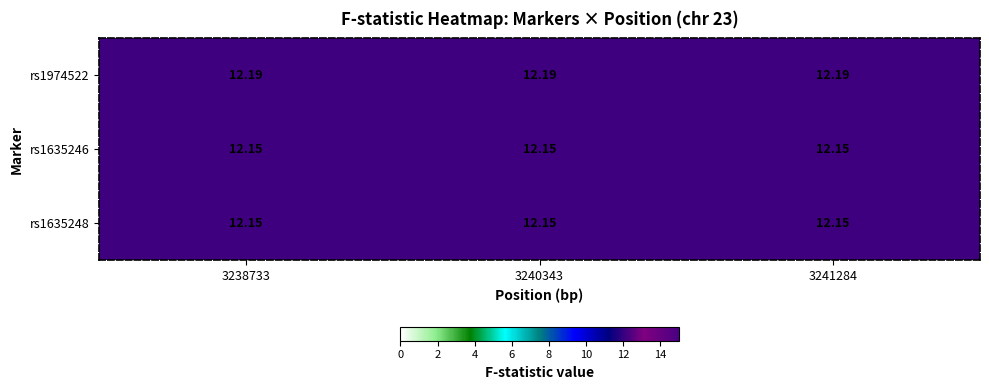

Is the value of rs1974522 at 3240343 greater than the value of rs1635246 at 3238733?

Yes